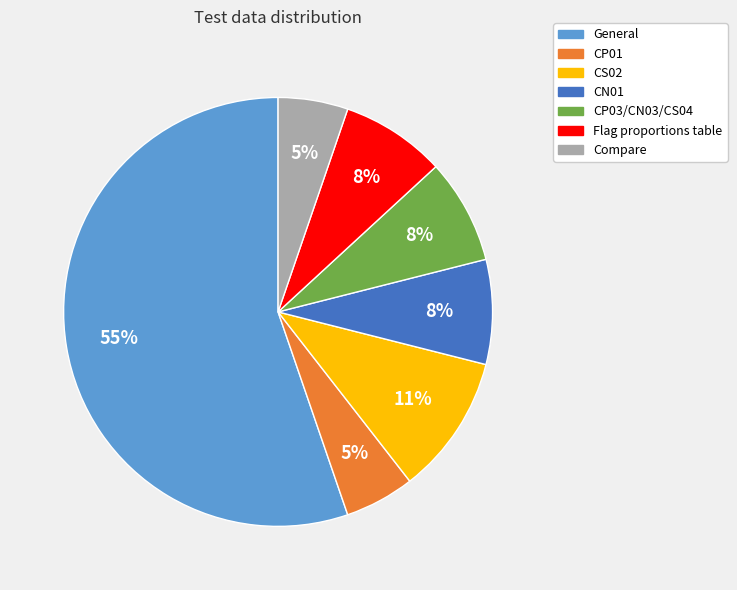

Does CN01 account for over 50% of the chart?

No